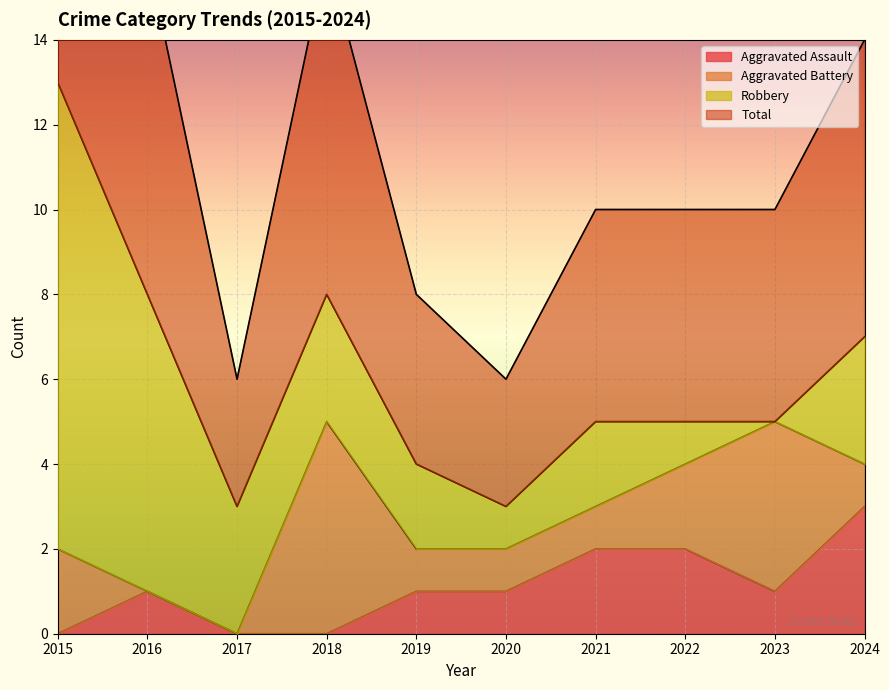

True or false: Aggravated Assault and Total intersect in this chart.

False